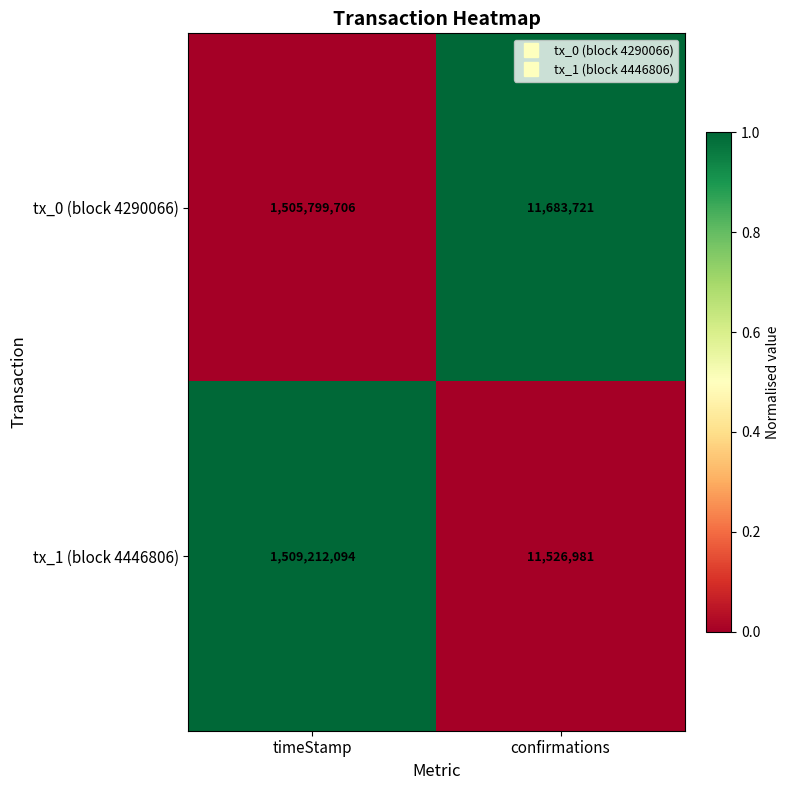

Reading left to right, what are all the values shown in this chart?

tx_0 (block 4290066): timeStamp=1505799706	confirmations=11683721
tx_1 (block 4446806): timeStamp=1509212094	confirmations=11526981